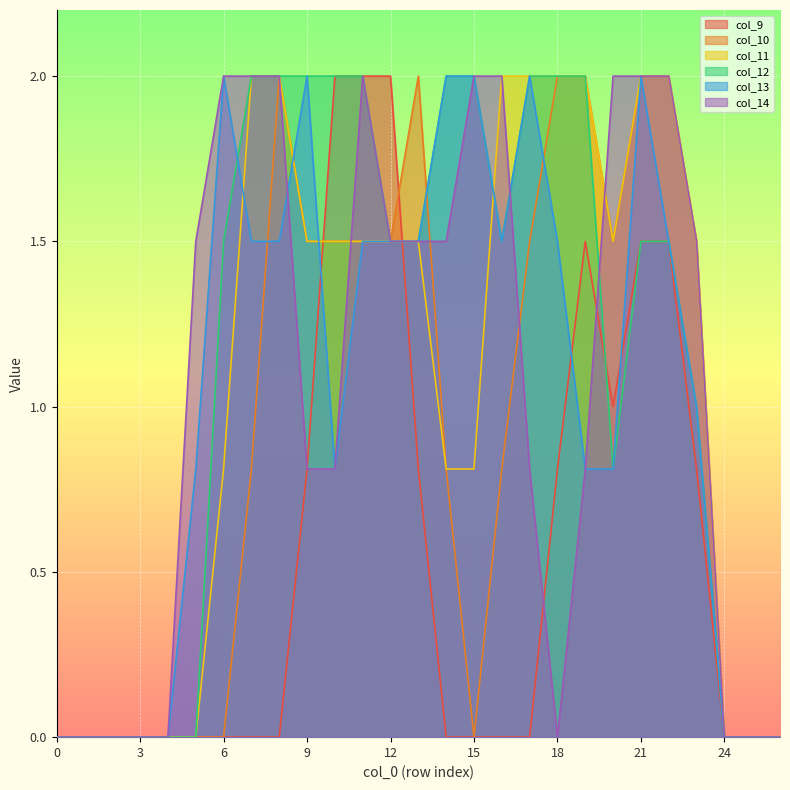

Rank the series at 19 from lowest to highest value.

col_13, col_14, col_9, col_10, col_11, col_12